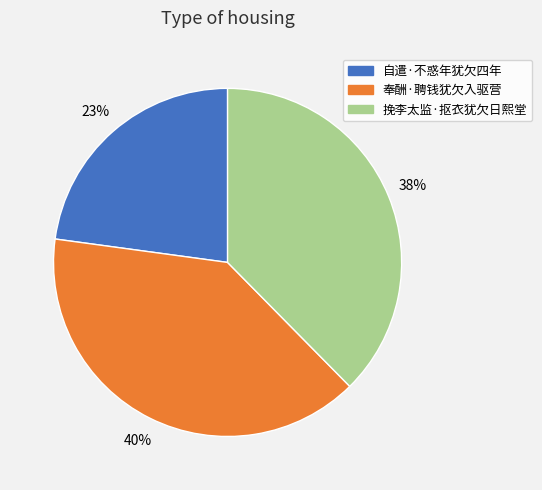

Which slice is the smallest?

自遣·不惑年犹欠四年